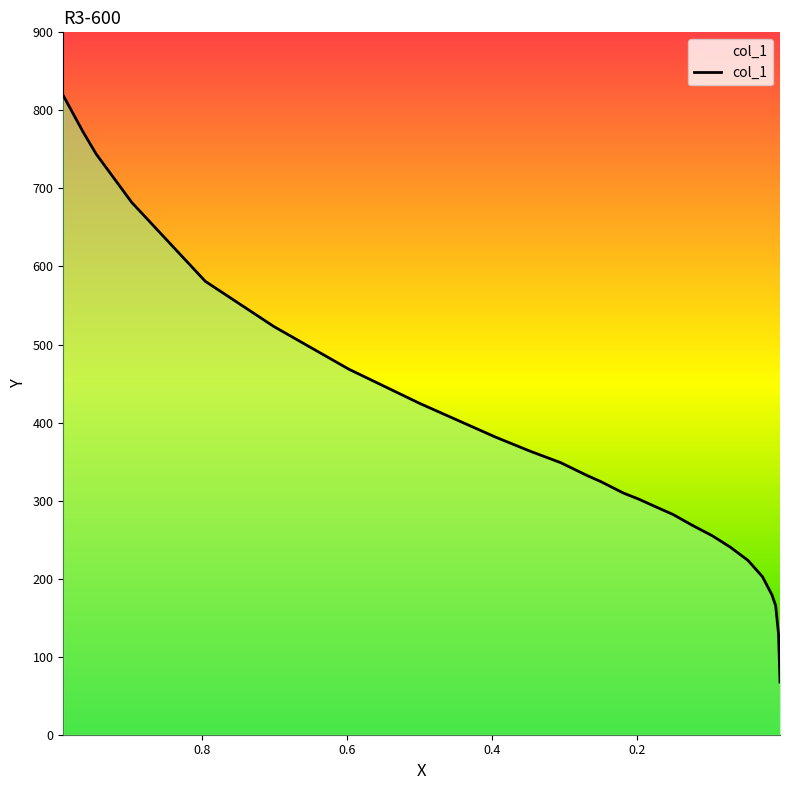

True or false: the data shows 330.8 at 0.6.

False